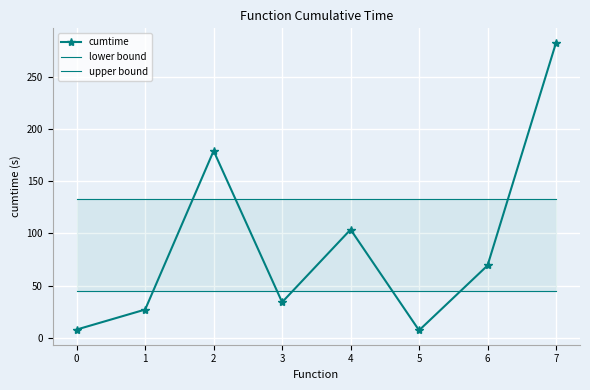

Reading left to right, list all the values displayed in this chart.

cumtime: 0=7.8	1=27.0	2=179.3	3=34.0	4=103.8	5=7.1	6=69.3	7=283.1
lower bound: 0=44.5	1=44.5	2=44.5	3=44.5	4=44.5	5=44.5	6=44.5	7=44.5
upper bound: 0=133.4	1=133.4	2=133.4	3=133.4	4=133.4	5=133.4	6=133.4	7=133.4